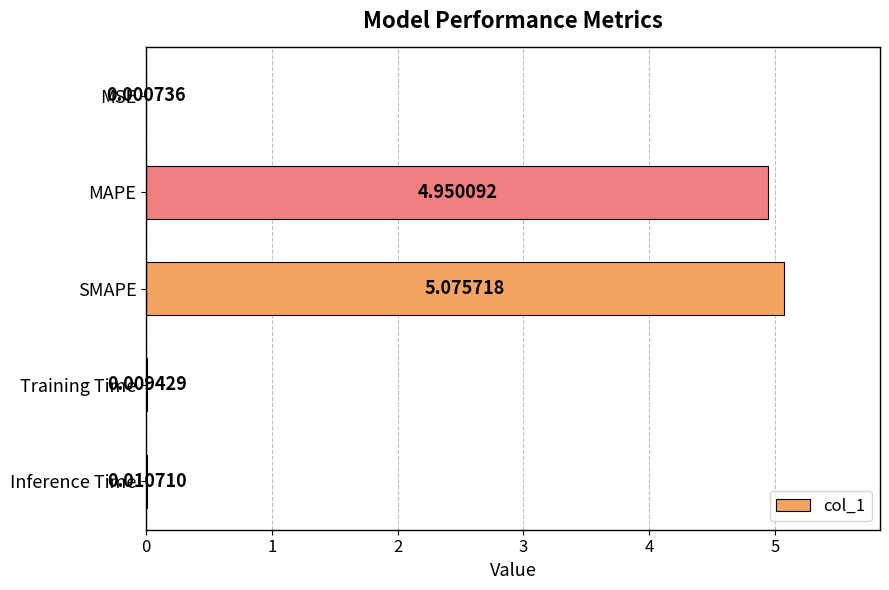

Are the bars horizontal?

Yes